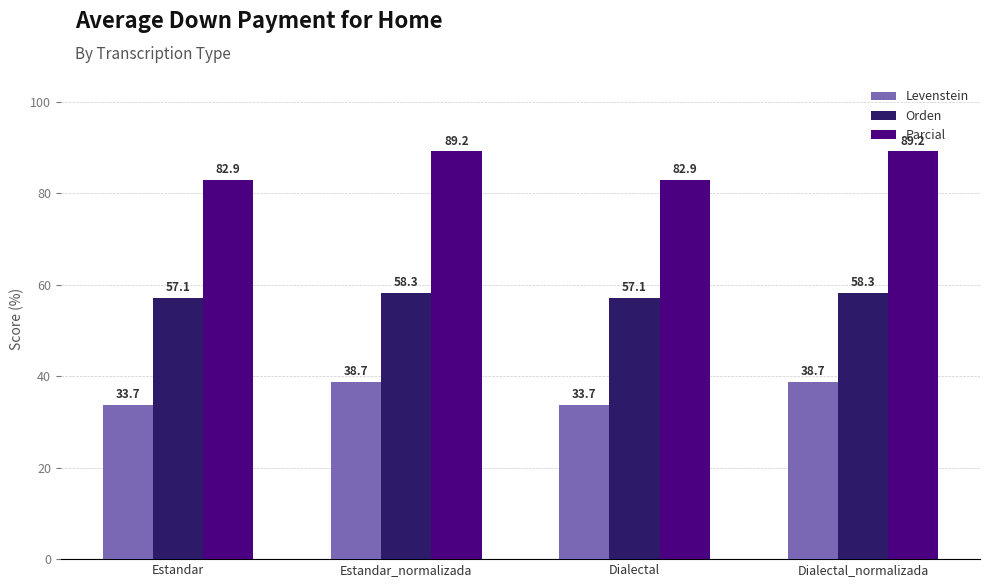

What is the total value across all series at Estandar?

173.8